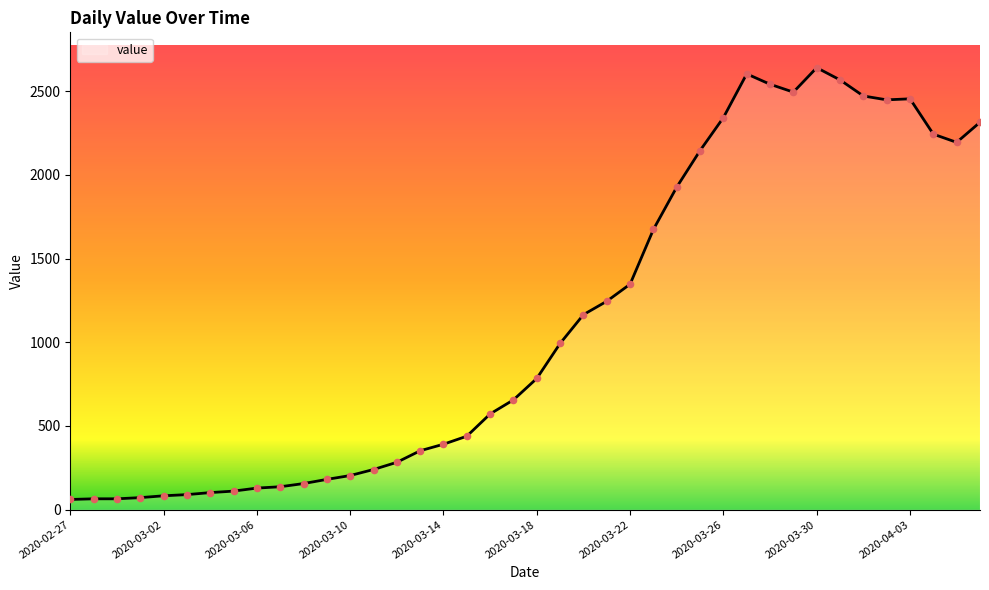

What is the maximum value shown in the chart?

2640